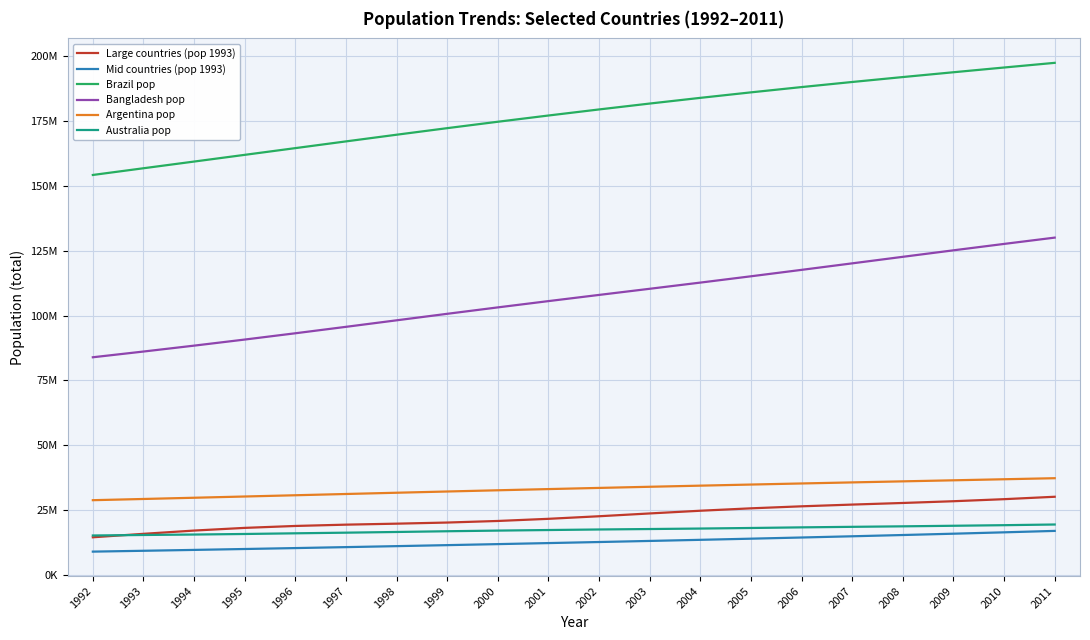

Which category has the lowest value across all series?

1992